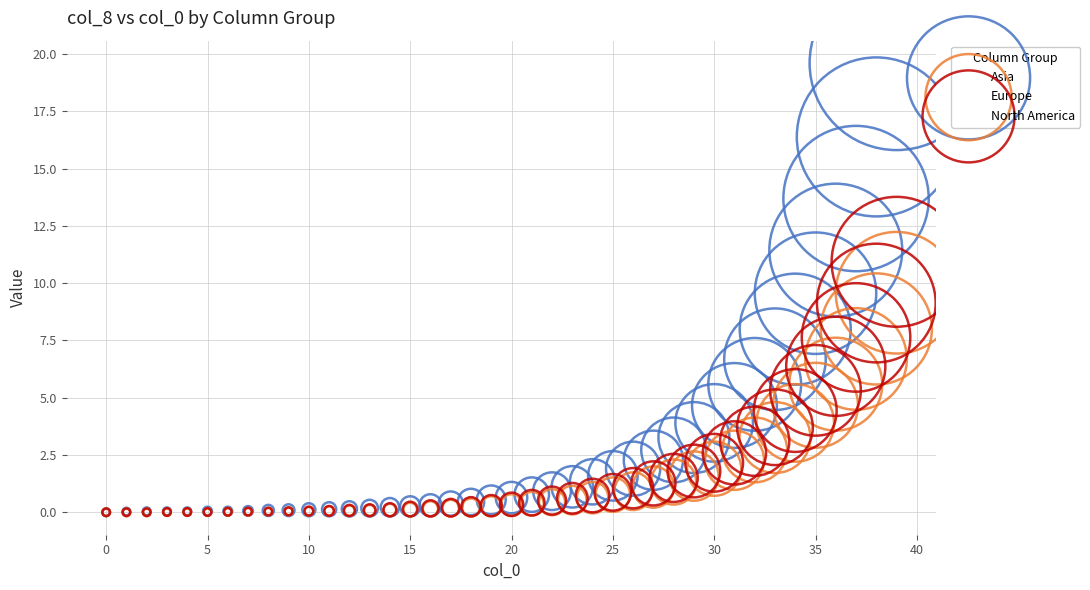

Which series has the largest Y range (max minus min)?

Asia